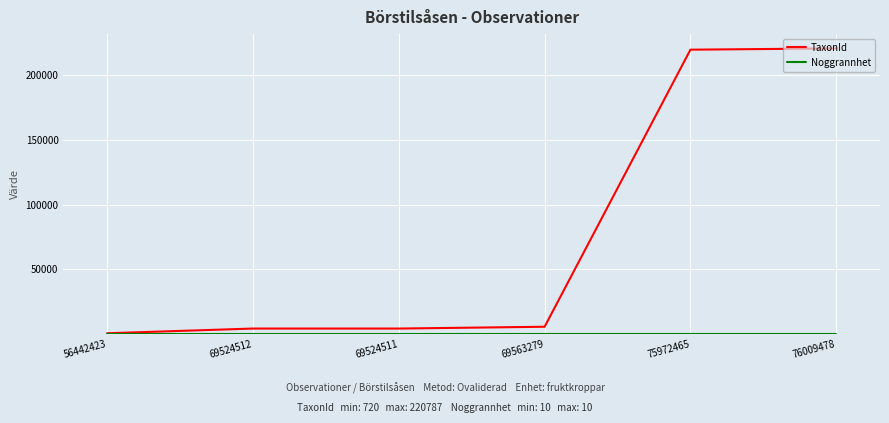

Which series has the largest total across all categories?

TaxonId